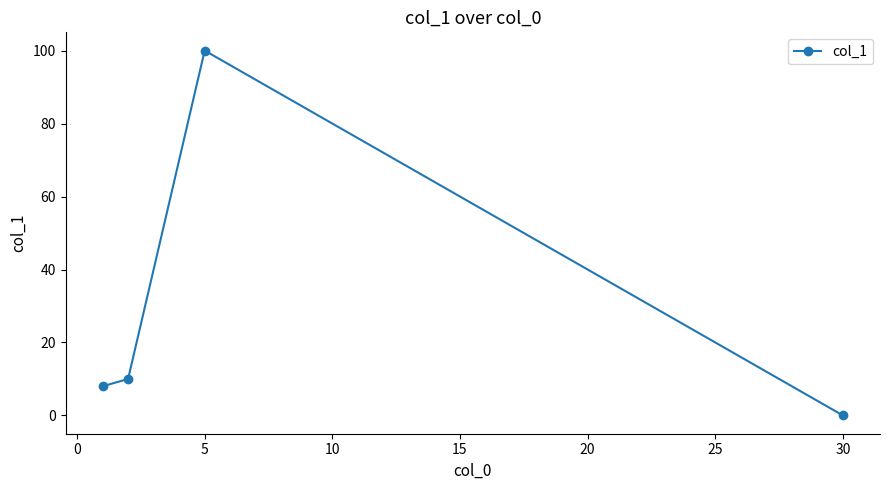

How many distinct data groups are displayed?

1